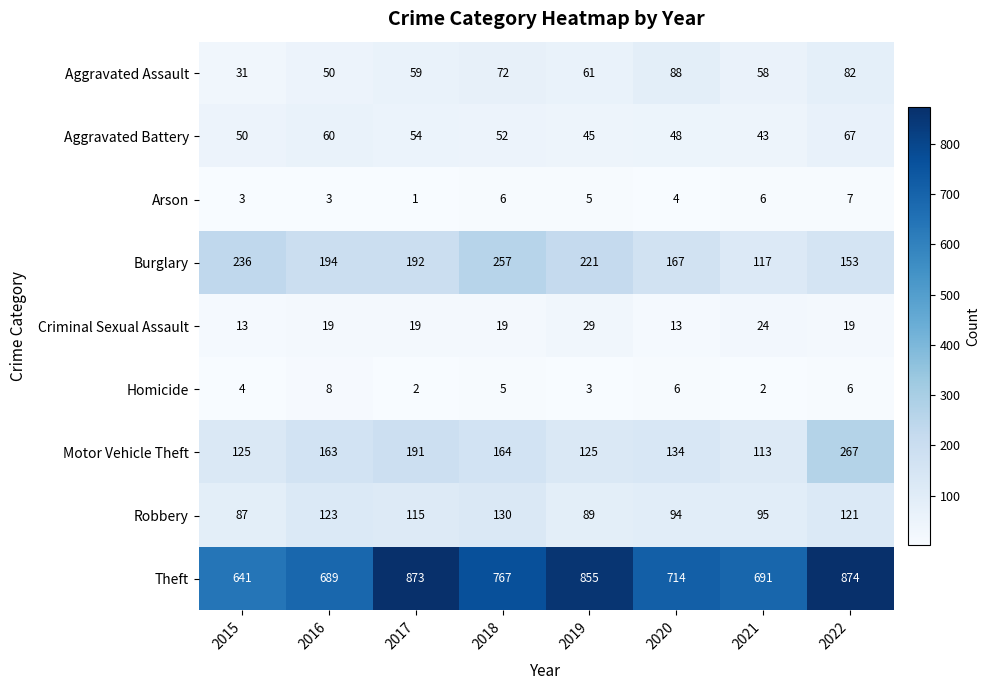

At 2021, list the series in order from largest to smallest.

Theft, Burglary, Motor Vehicle Theft, Robbery, Aggravated Assault, Aggravated Battery, Criminal Sexual Assault, Arson, Homicide